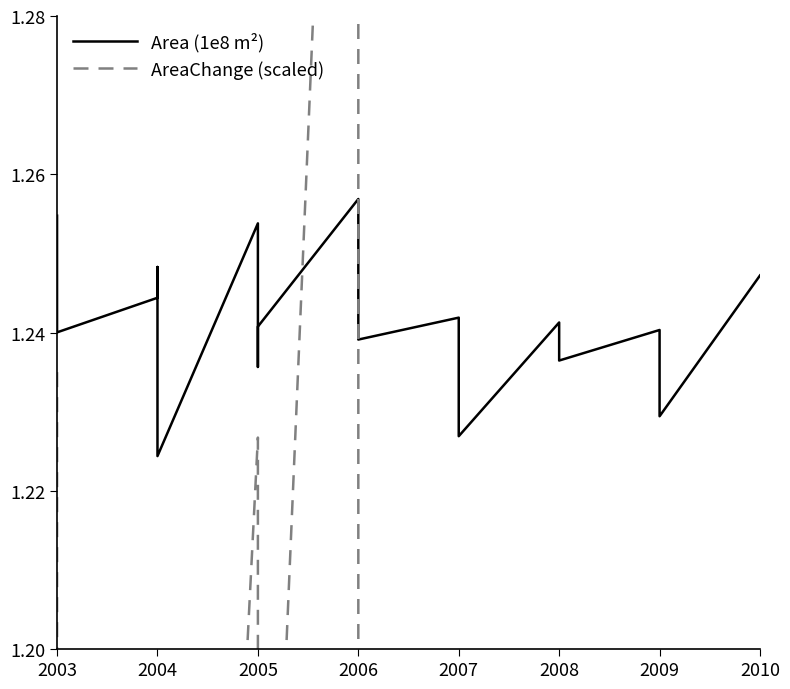

How many interior local peaks does the AreaChange (scaled) series have?

6